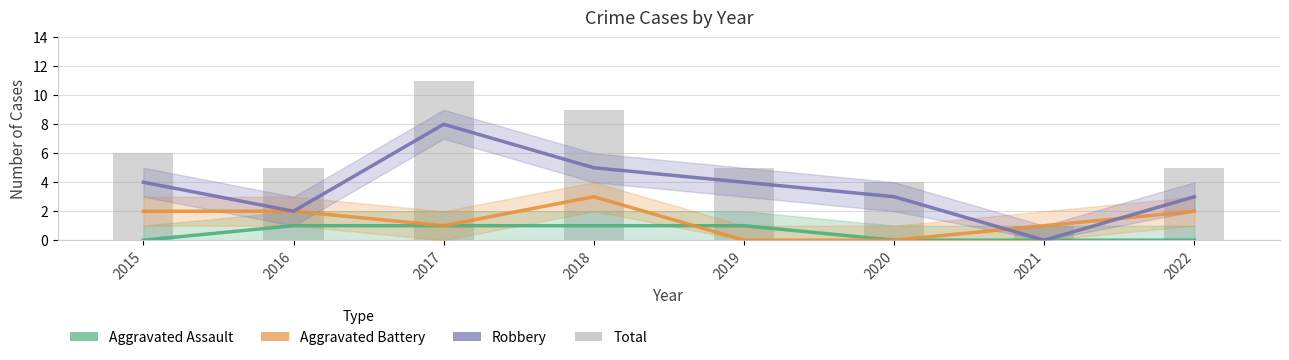

Reading left to right, extract all data points from this chart.

Aggravated Assault: 2015=0	2016=1	2017=1	2018=1	2019=1	2020=0	2021=0	2022=0
Aggravated Battery: 2015=2	2016=2	2017=1	2018=3	2019=0	2020=0	2021=1	2022=2
Robbery: 2015=4	2016=2	2017=8	2018=5	2019=4	2020=3	2021=0	2022=3
Total: 2015=6	2016=5	2017=11	2018=9	2019=5	2020=4	2021=1	2022=5